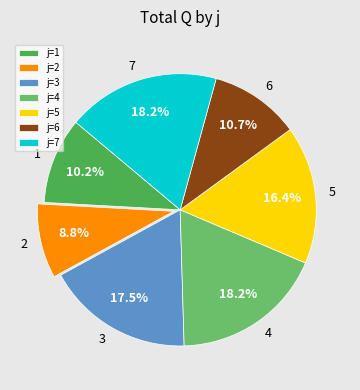

What percentage is NOT represented by j=3?

82.5%